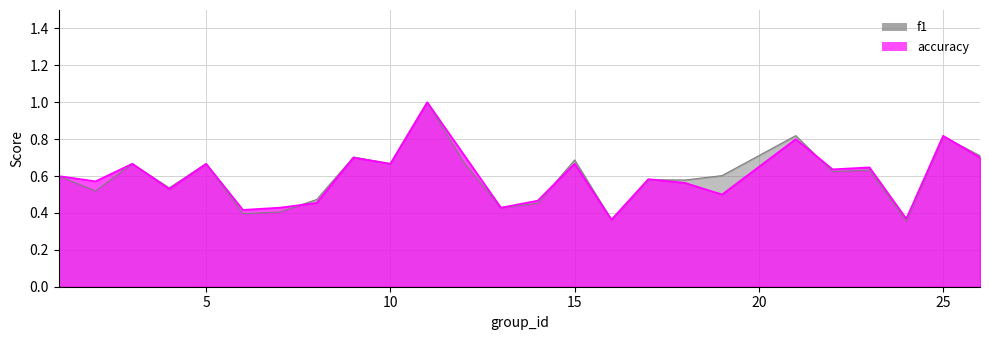

List the series in order of their peak value, highest first.

f1, accuracy